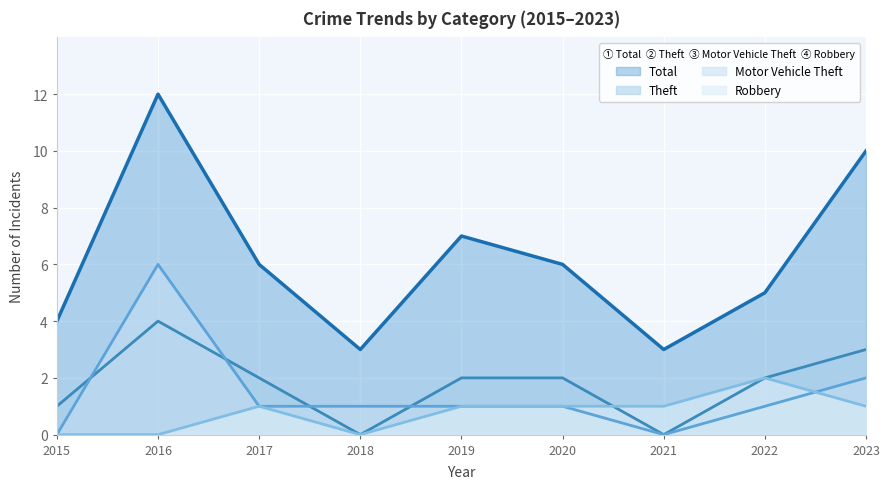

What is the value of the Motor Vehicle Theft point at the 5th from the left?

1